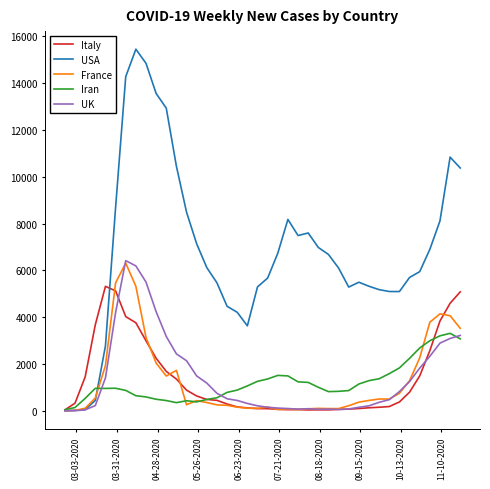

Which series has the largest total across all categories?

USA